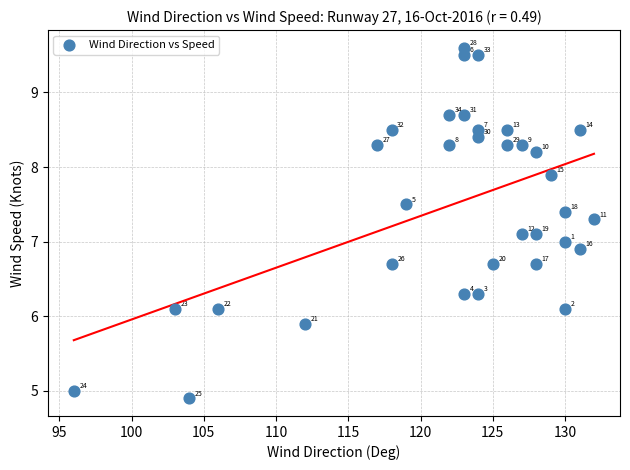

What is the range of X values (max minus min)?

36.0